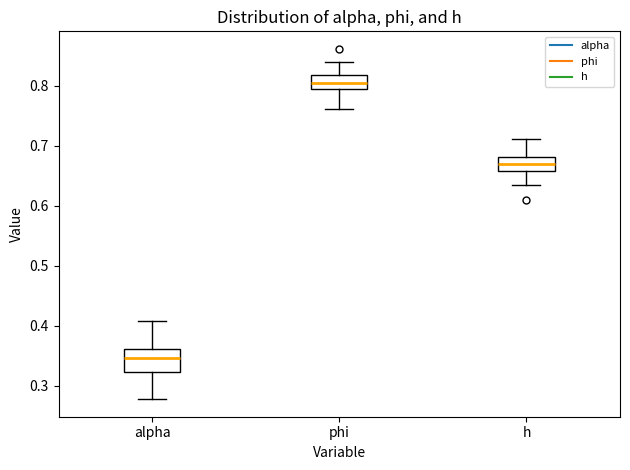

Comparing the boxes themselves (not the whiskers), which one is the tallest?

alpha